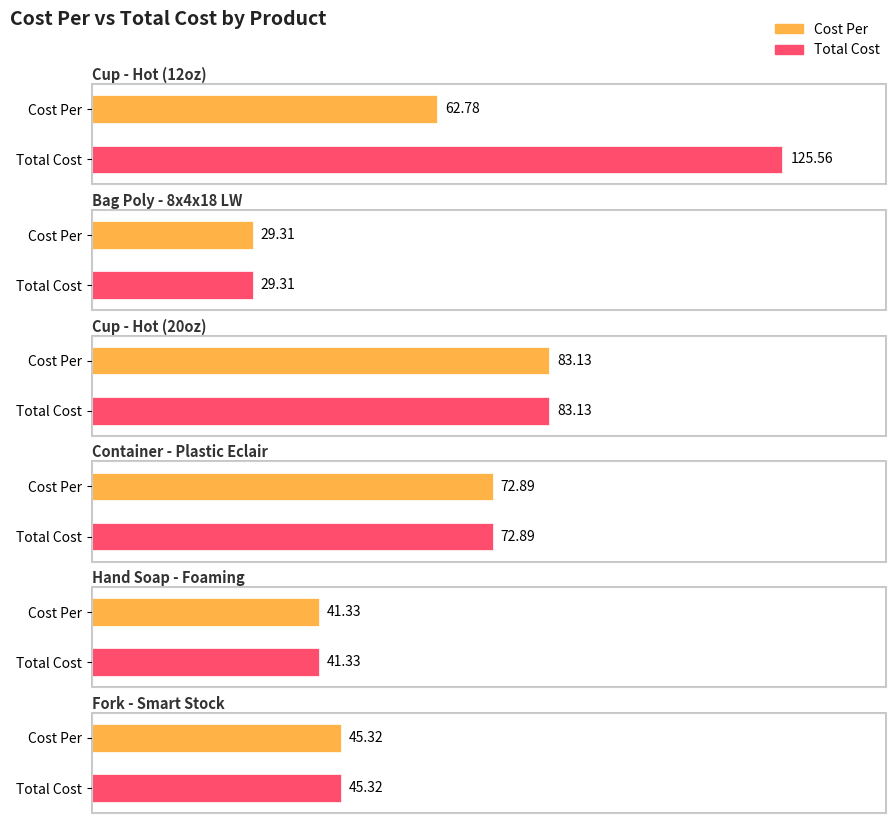

At how many categories does at least one series exceed 34?

5